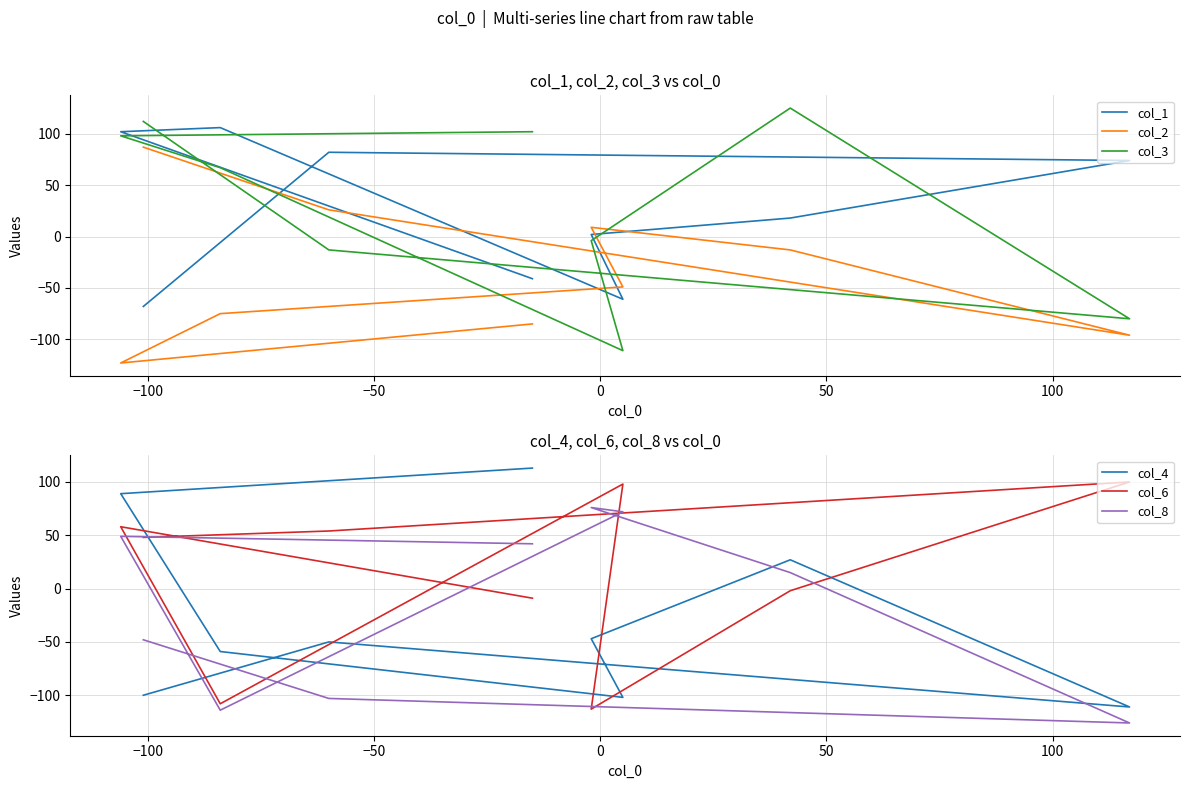

At which category is the sum across all series the highest?

−100